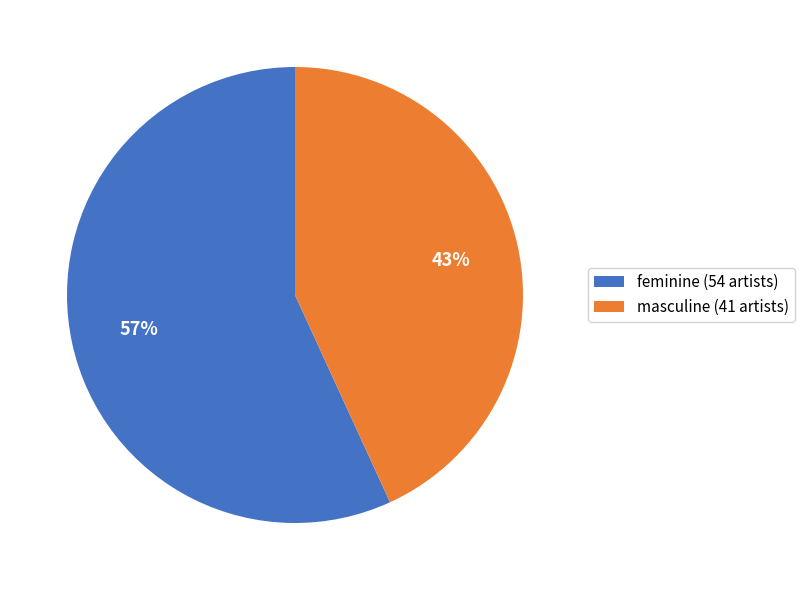

Combined, do masculine (41 artists) and feminine (54 artists) account for over 50%?

Yes